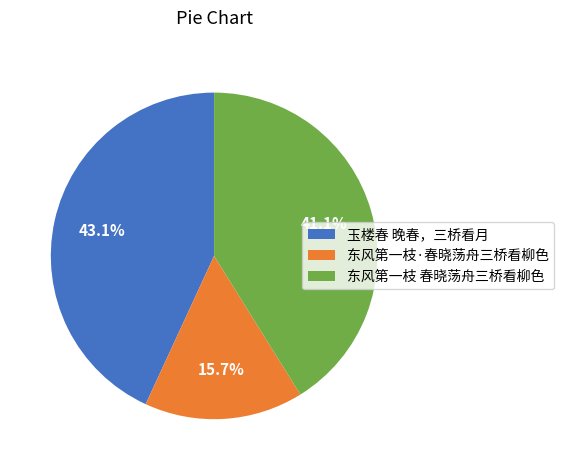

How many slices are in this pie chart?

3